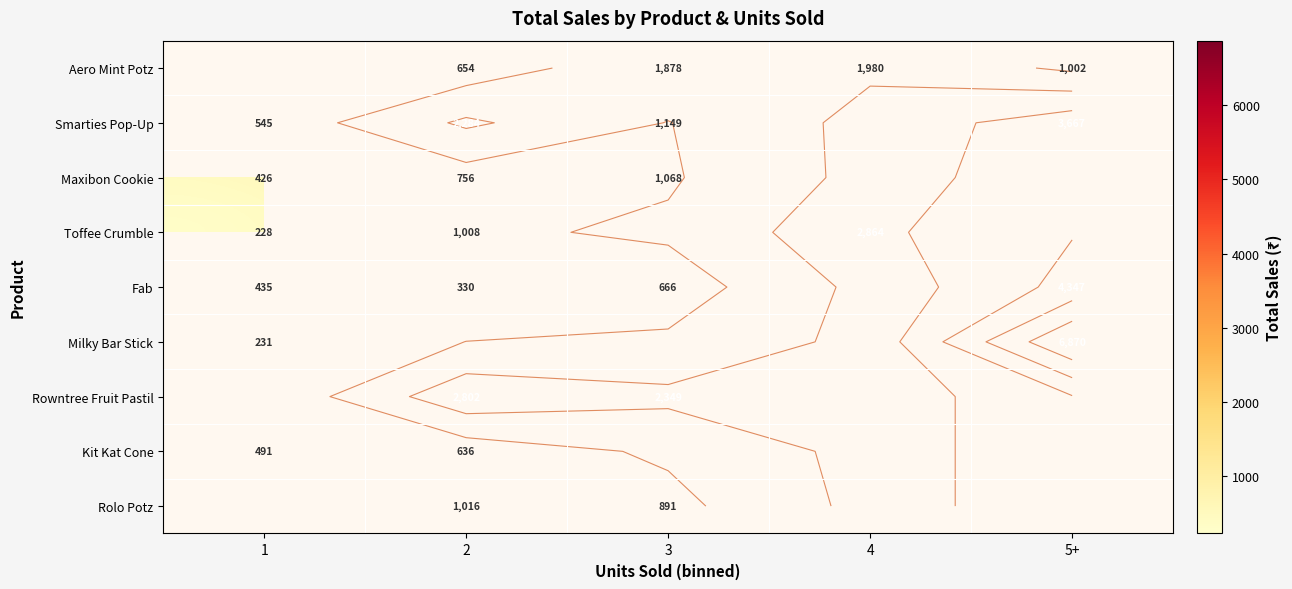

What is the spread (max minus min) of values at 2?

2472.0